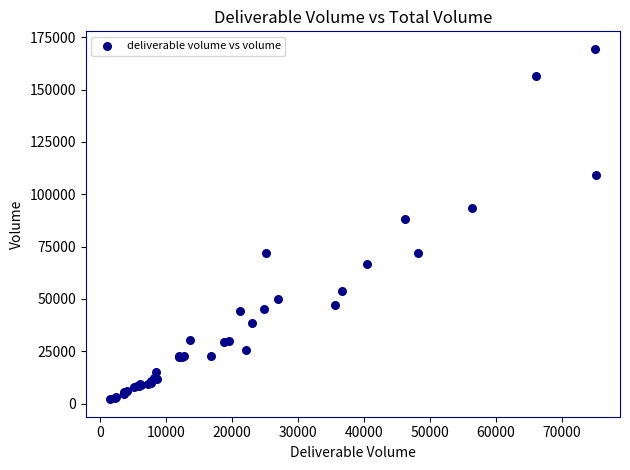

What Y value in the scatter plot is closest to 85744?

87985